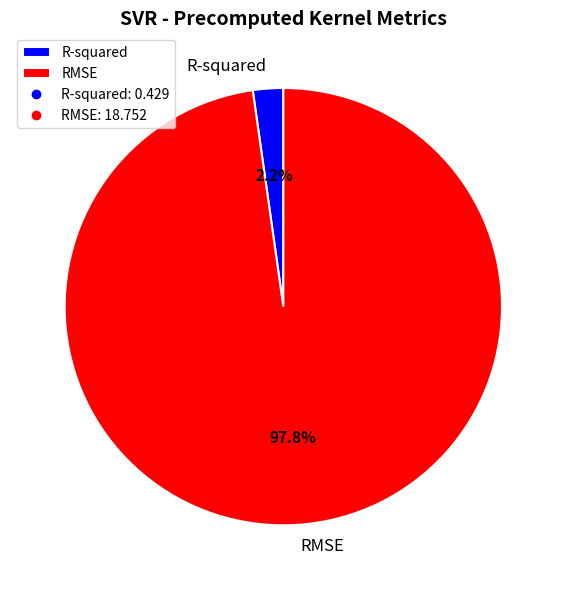

What percentage is NOT represented by R-squared?

97.8%